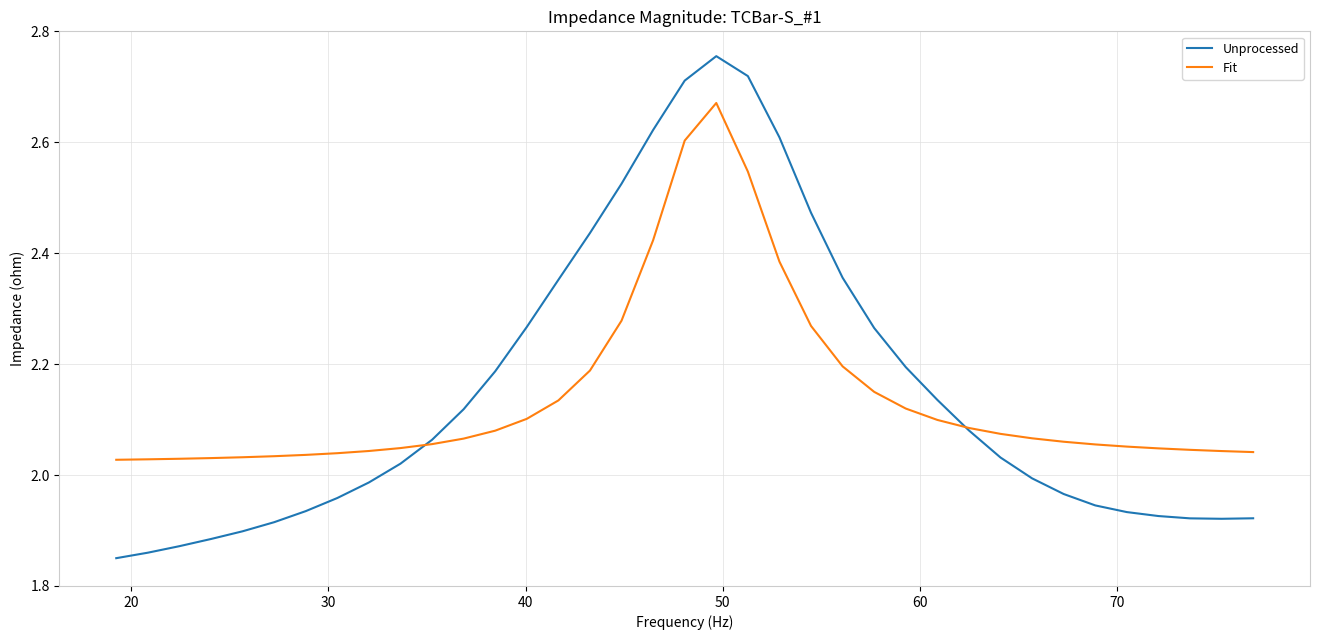

Which series has the widest spread of values?

Unprocessed